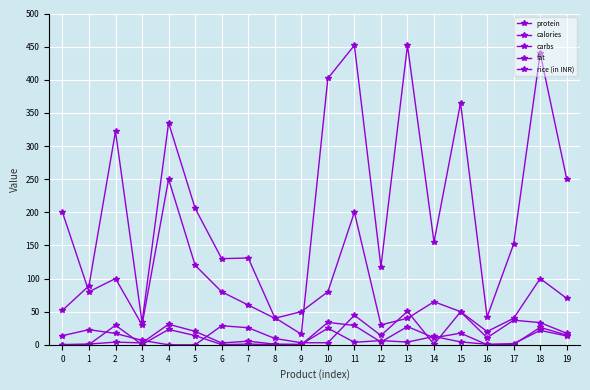

How many series are shown in this chart?

5